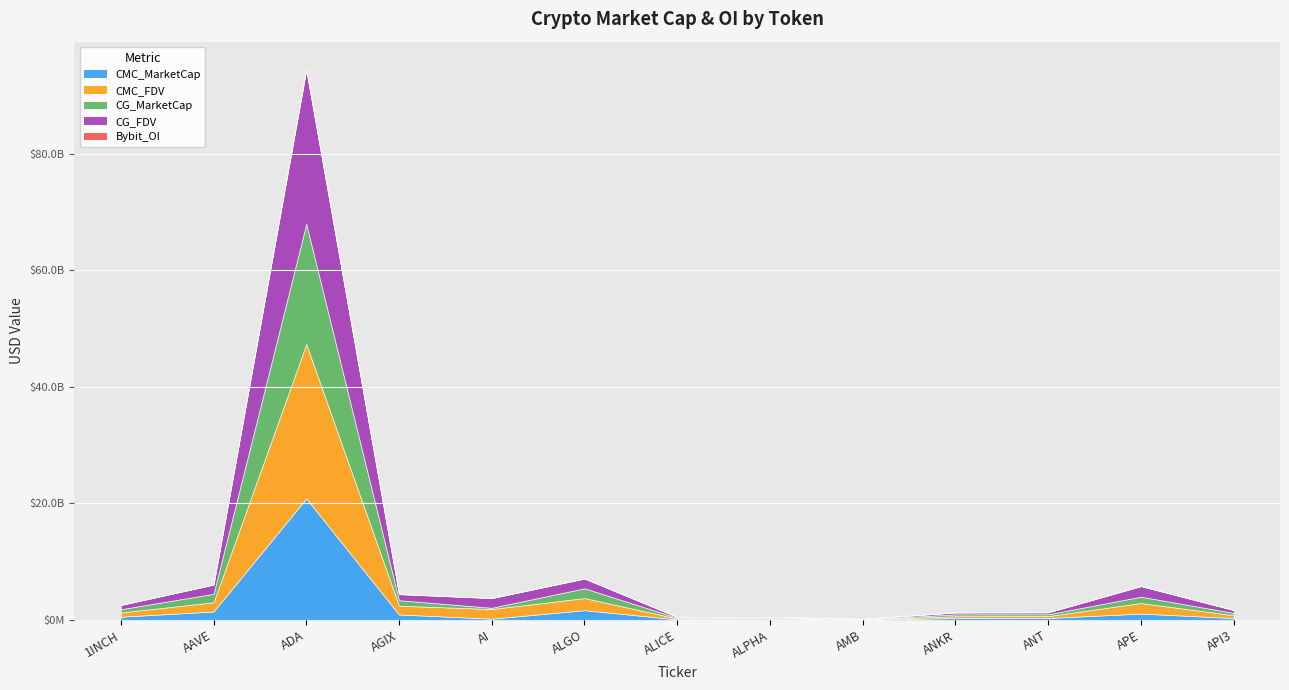

Is the value of CMC_FDV at ALICE greater than the value of CMC_MarketCap at ALPHA?

Yes